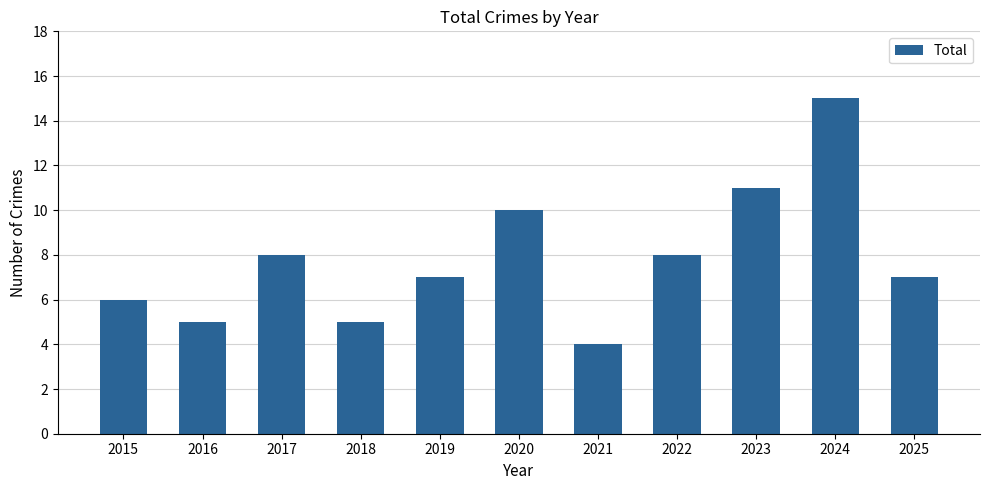

The value at 2022 is 11. True or false?

False